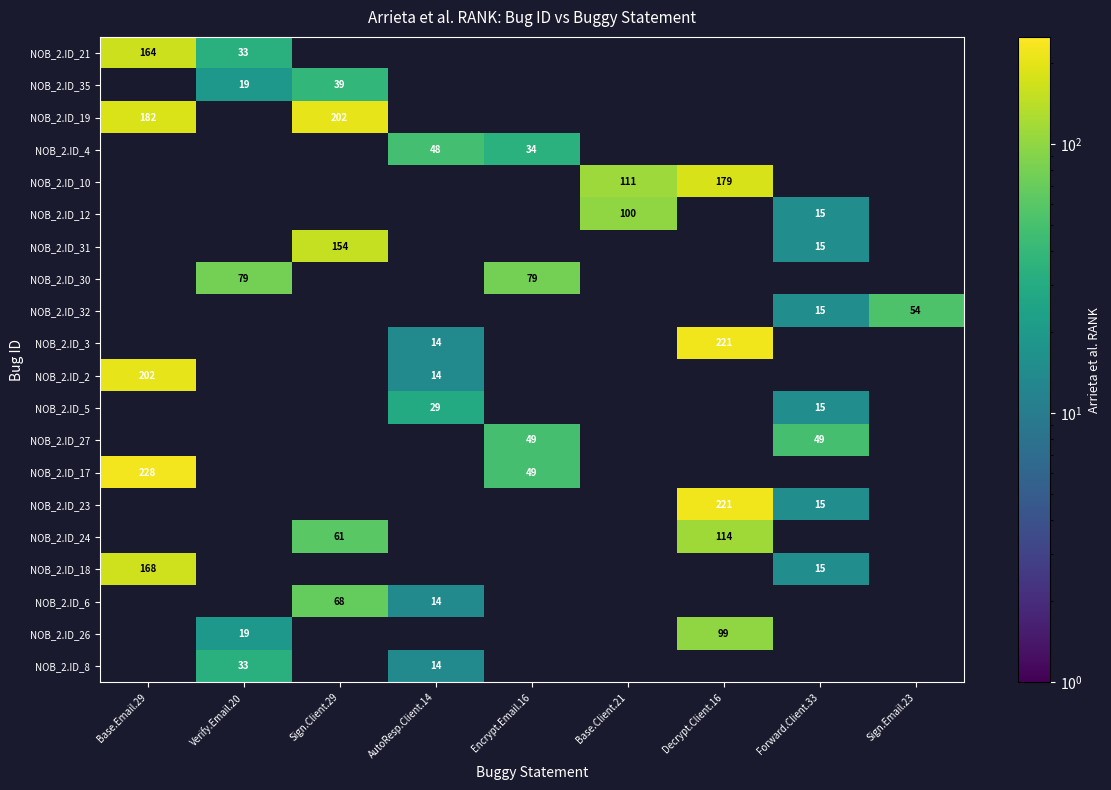

True or false: NOB_2.ID_23 has a value of 71 at Decrypt.Client.16.

False